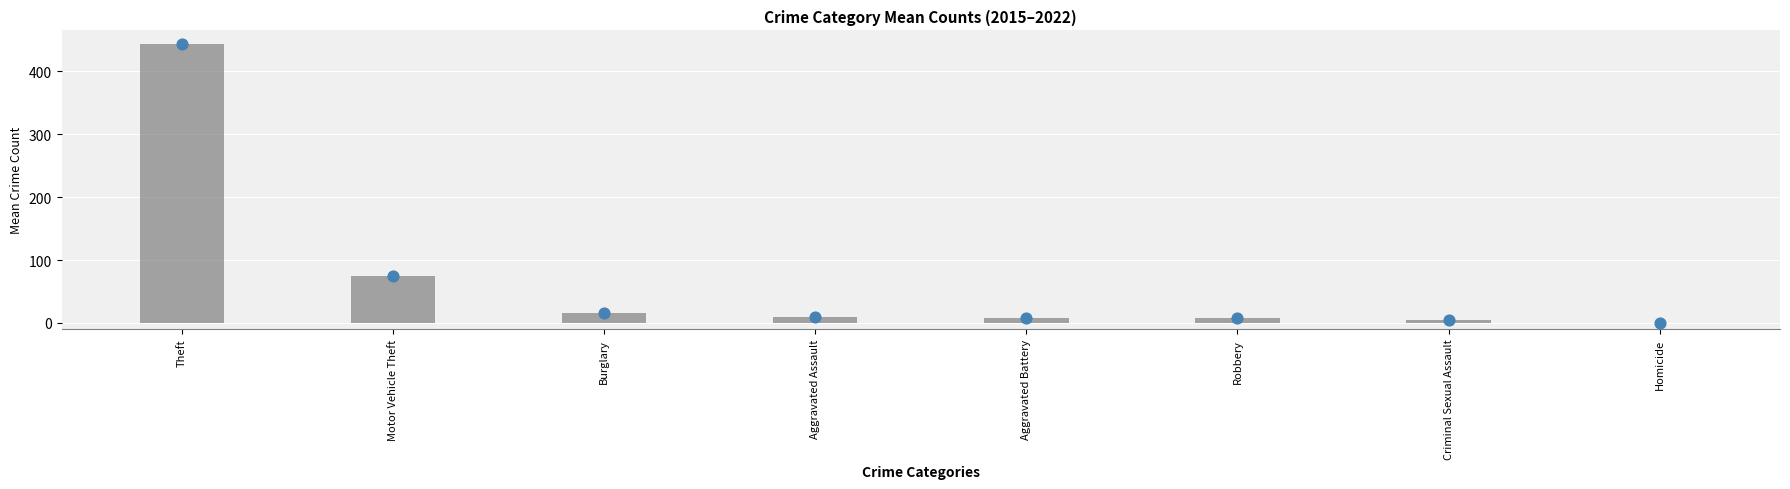

Between Aggravated Battery and Theft, which is larger?

Theft